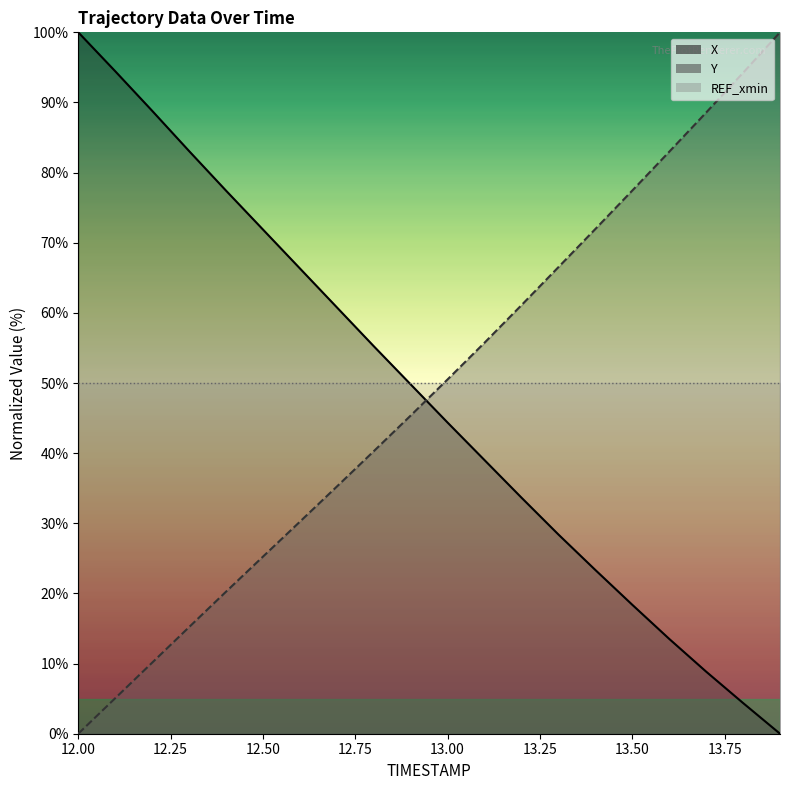

Reading left to right, transcribe all the data shown in this chart.

X: 12.0=100.0	12.1=94.5	12.2=88.8	12.3=83.1	12.4=77.4	12.5=71.9	12.6=66.3	12.7=60.8	12.8=55.3	12.9=49.8	13.0=44.4	13.1=39.0	13.2=33.7	13.3=28.4	13.4=23.3	13.5=18.4	13.6=13.5	13.7=8.9	13.8=4.4	13.9=0.0
Y: 12.0=0.0	12.1=5.1	12.2=10.1	12.3=15.2	12.4=20.2	12.5=25.2	12.6=30.2	12.7=35.2	12.8=40.3	12.9=45.4	13.0=50.5	13.1=55.8	13.2=61.1	13.3=66.5	13.4=72.0	13.5=77.4	13.6=83.0	13.7=88.6	13.8=94.2	13.9=100.0